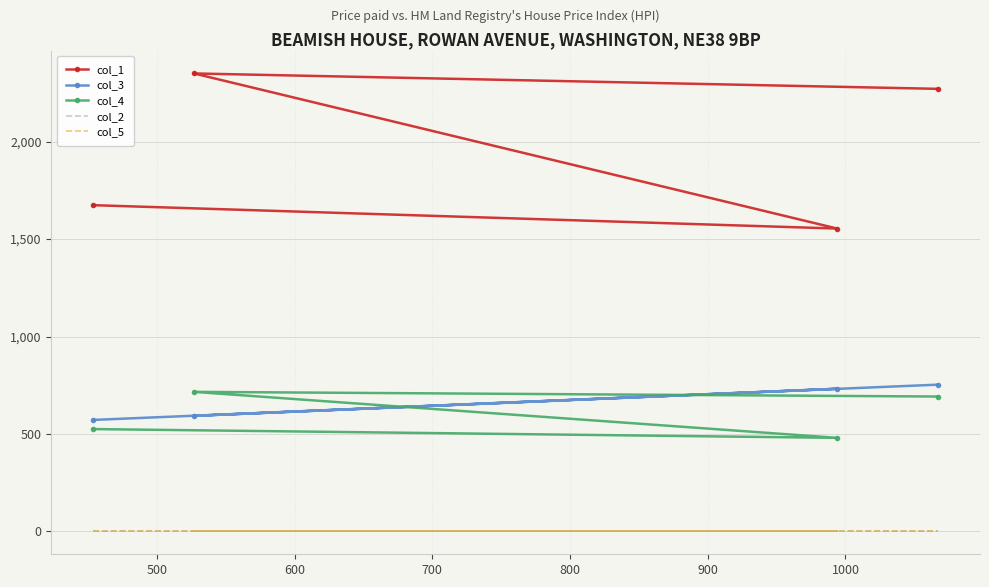

What is the difference between the second highest and second lowest values in the col_4 series?

167